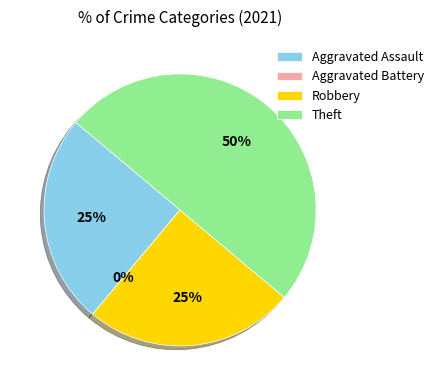

How much of the chart is everything except Aggravated Assault?

75.0%